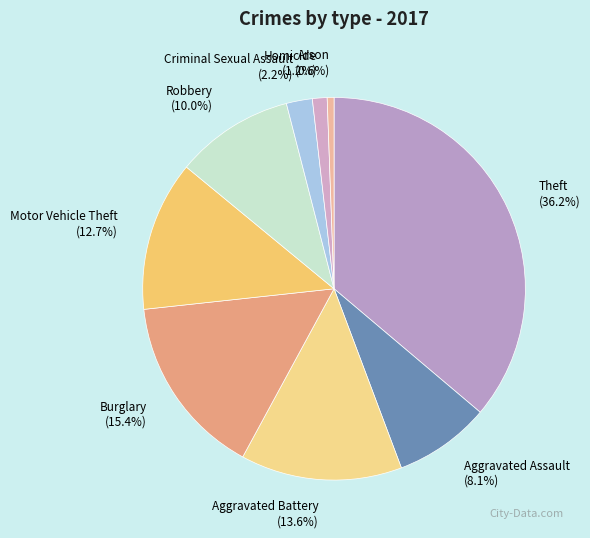

How many segments does this pie chart have?

9